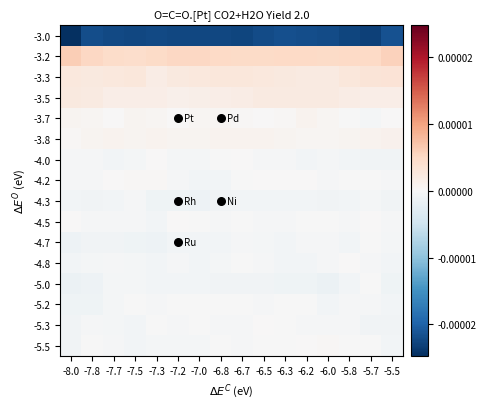

Count the number of data series in this chart.

16